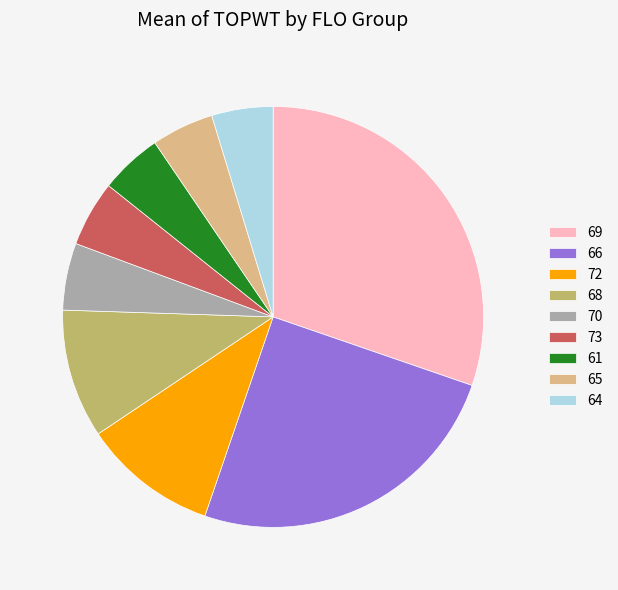

Is it true that 70 is 5% of the pie?

True